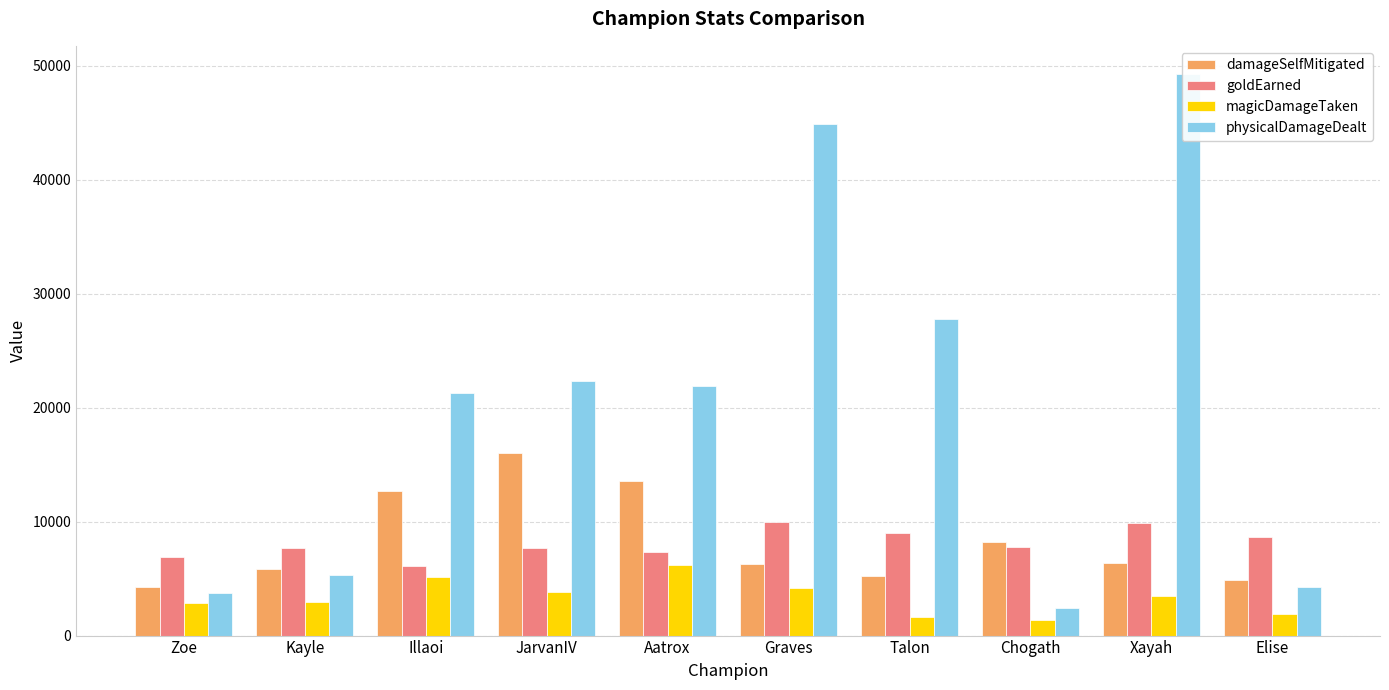

Which category has the highest value across all series?

Xayah